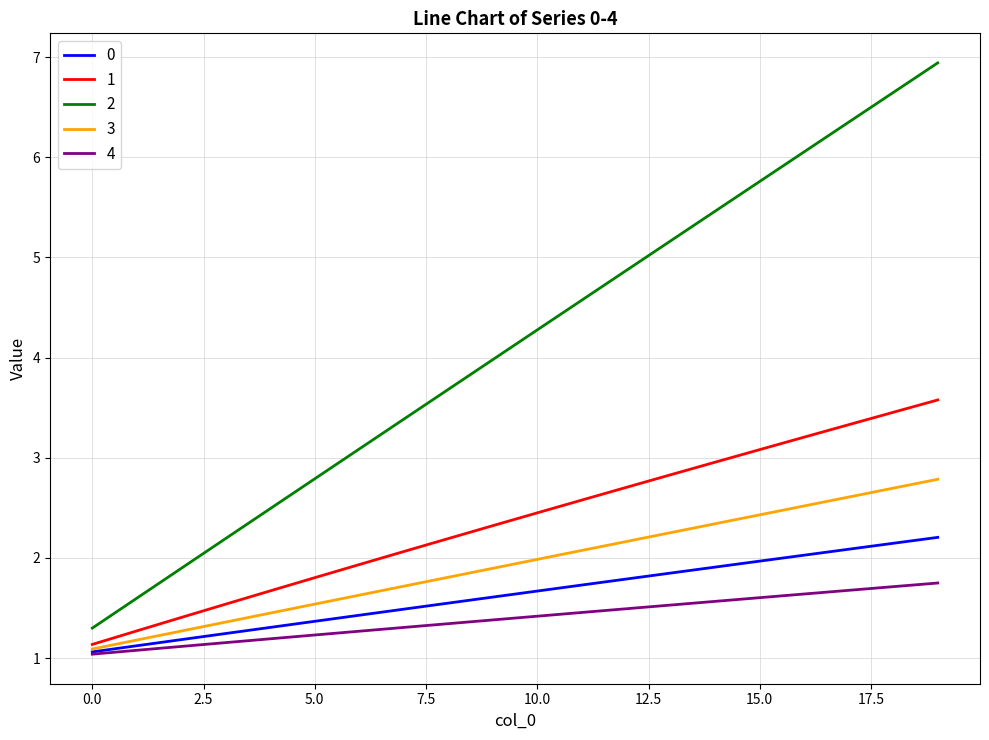

Rank the series by their maximum value, from lowest to highest.

4, 0, 3, 1, 2